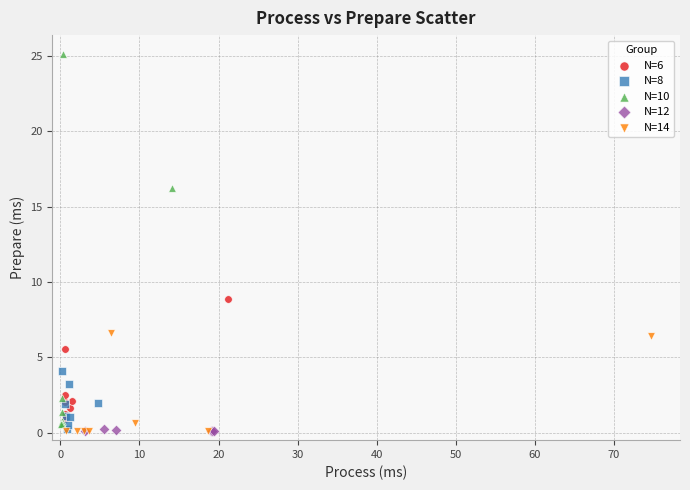

Which series reaches the maximum Y coordinate?

N=10